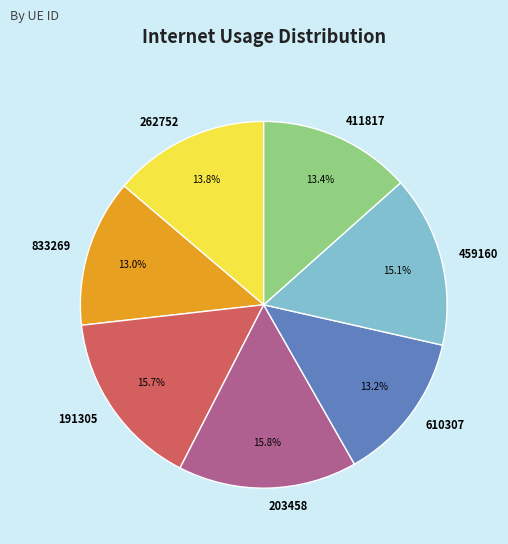

Between 262752 and 459160, which is larger?

459160